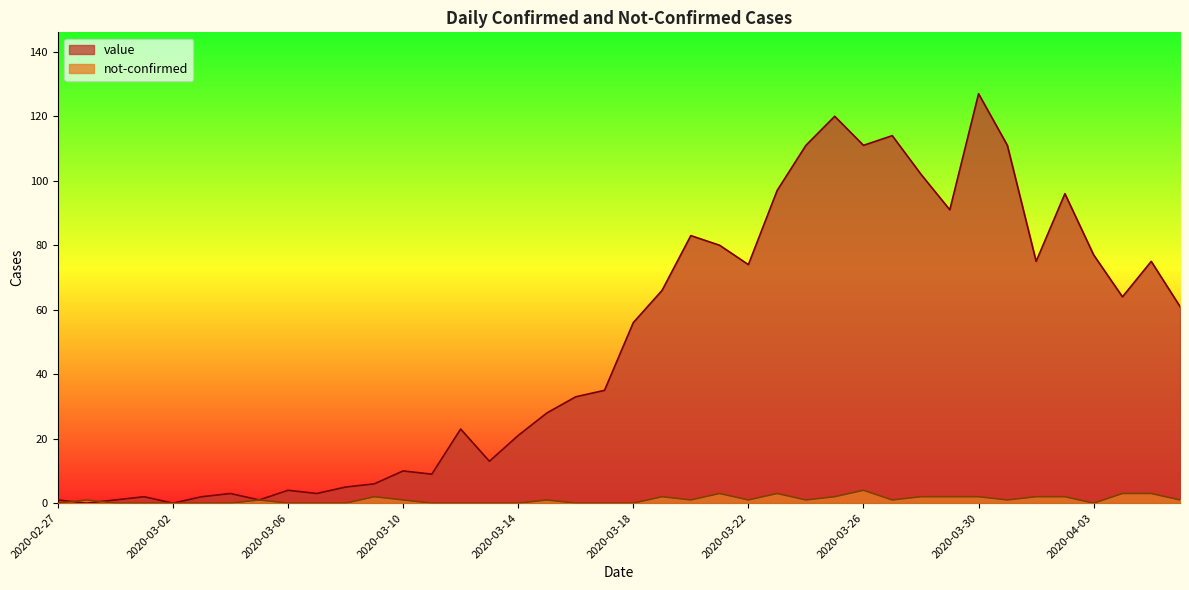

Which has a higher value, 2020-04-04 or 2020-03-16?

2020-04-04